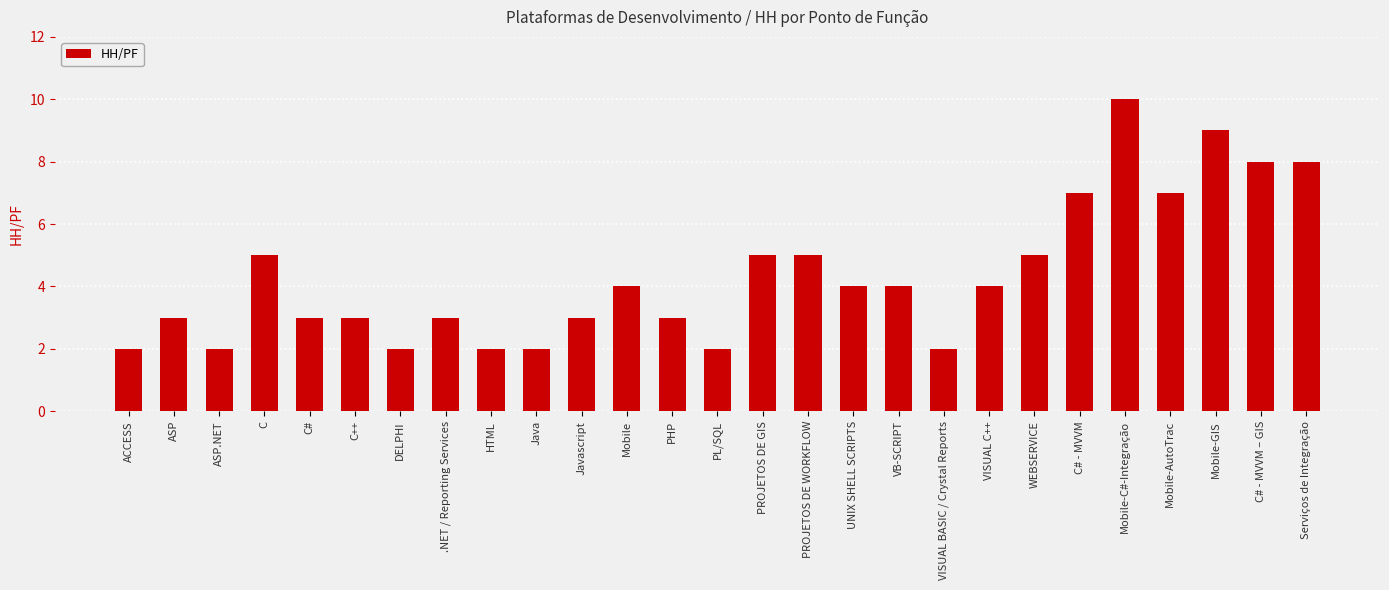

Reading left to right, list all the values displayed in this chart.

2	3	2	5	3	3	2	3	2	2	3	4	3	2	5	5	4	4	2	4	5	7	10	7	9	8	8